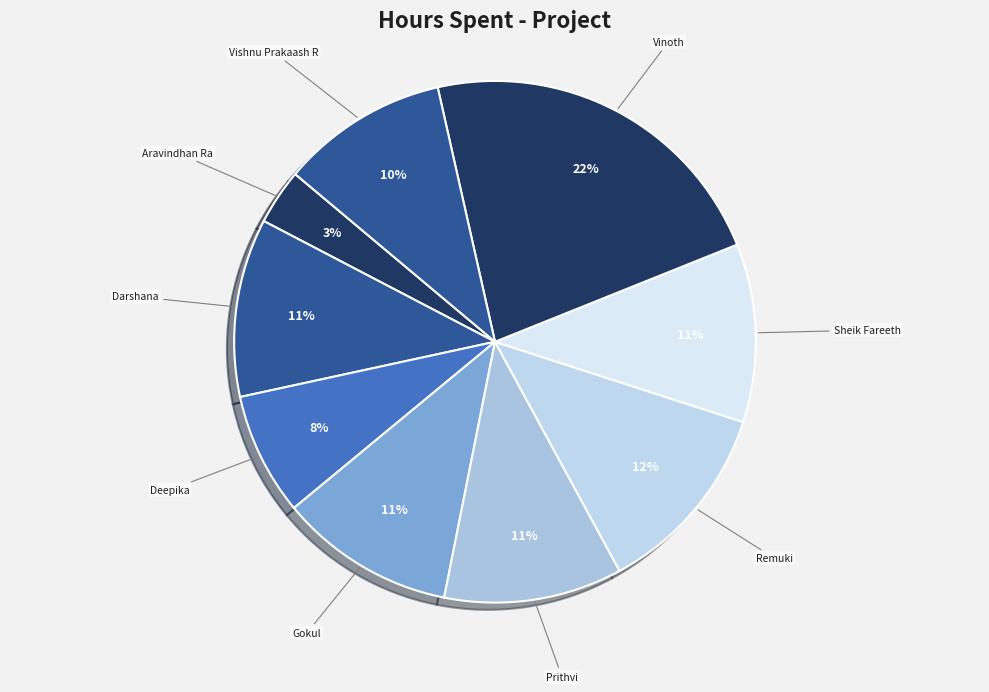

Which has a higher value, Aravindhan Ra or Prithvi?

Prithvi